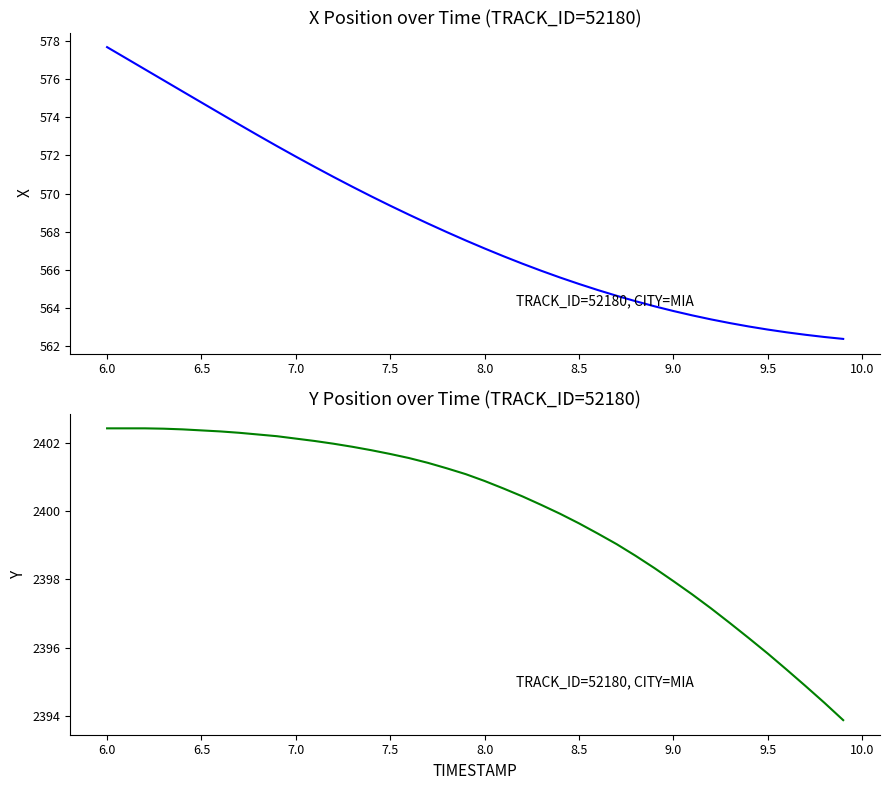

At how many categories does at least one series exceed 821?

40